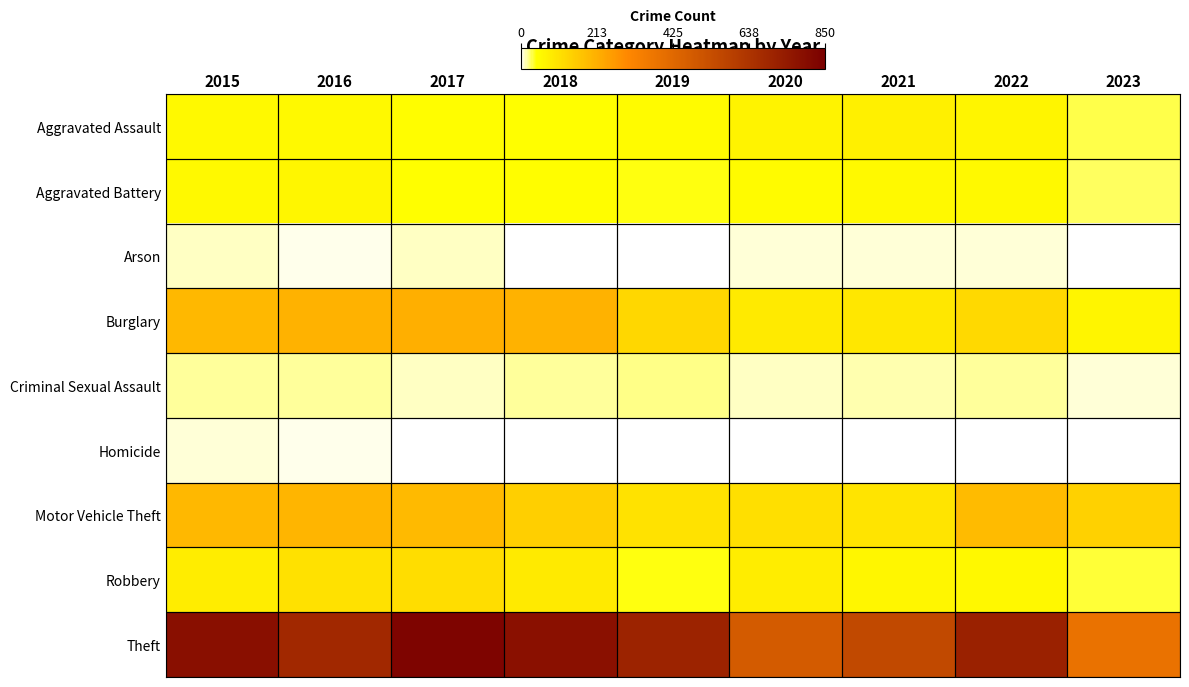

Which series has the largest range (max minus min)?

Theft